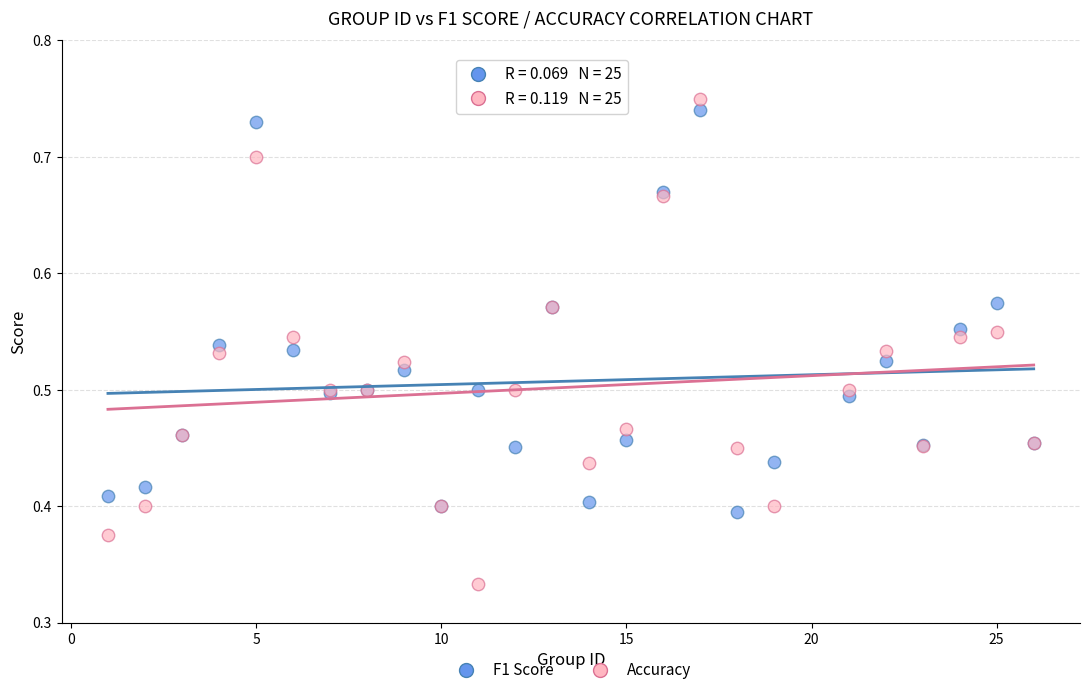

What is the X range (max minus min) for the scatter plot?

25.0